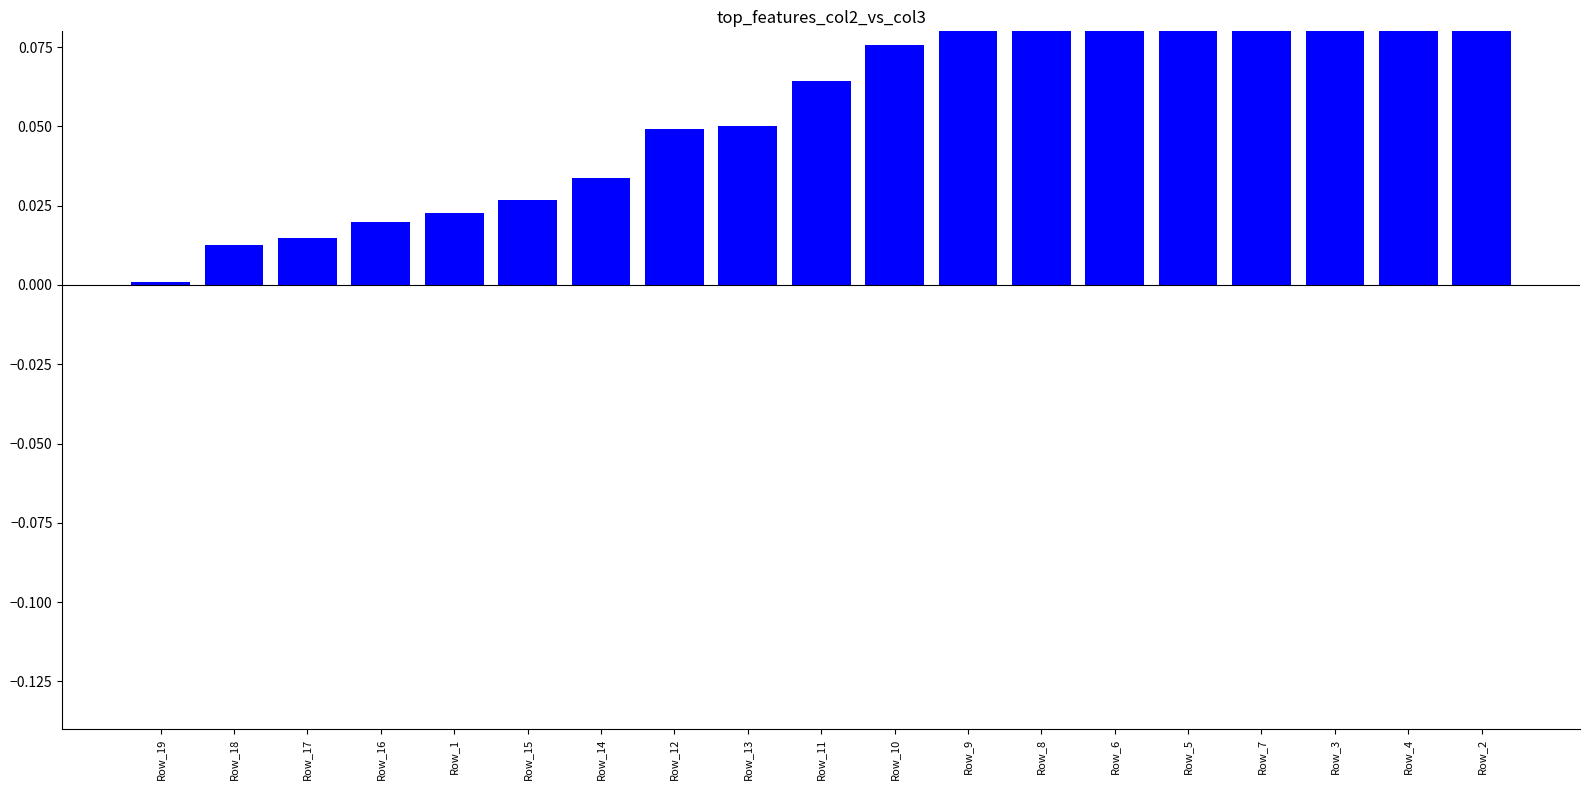

Which category has the lowest value across all series?

Row_19